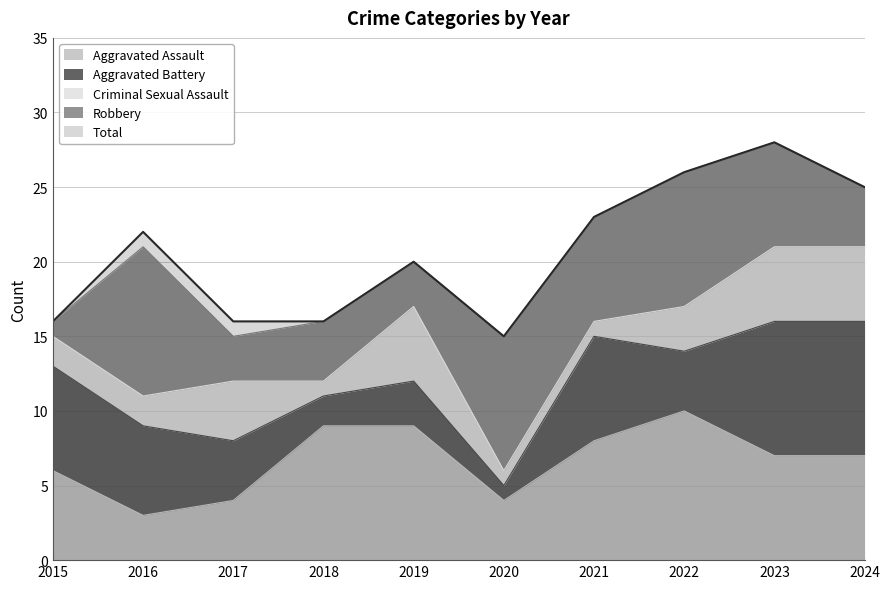

What is the value of the Total point at the 9th from the left?

28